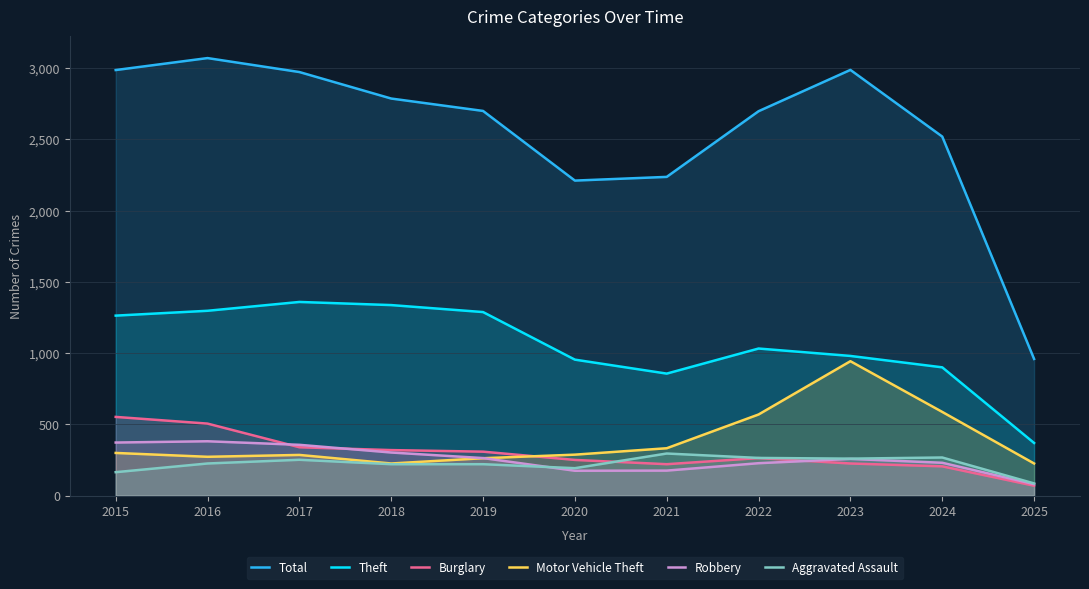

At which category does Robbery reach its first local valley?

2020